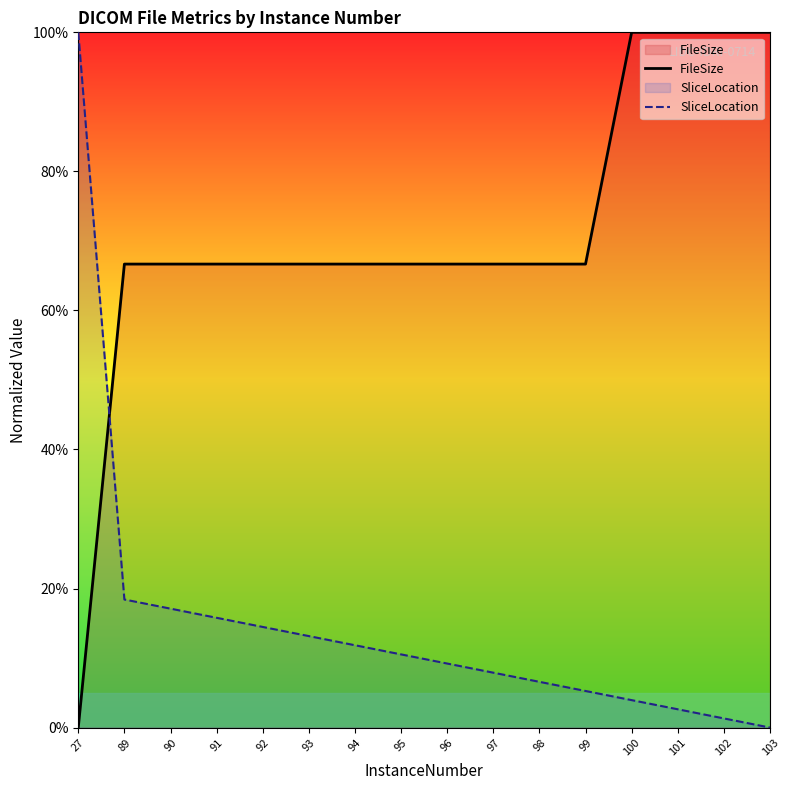

How many series are shown in this chart?

2